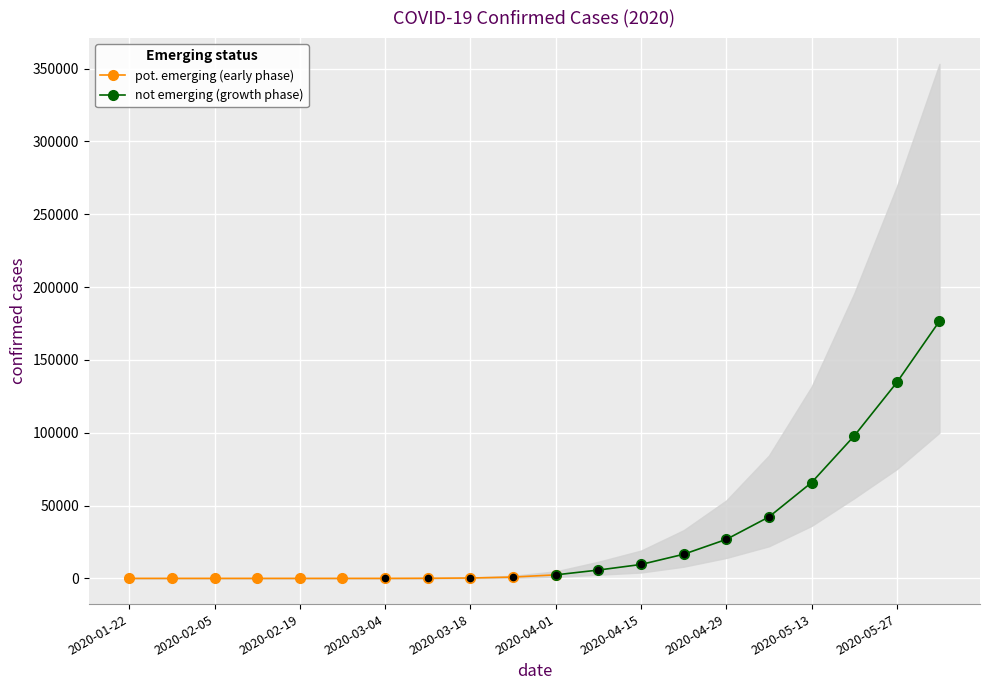

What is the ratio of the value at 2020-05-13 to the value at 2020-05-27?

0.5